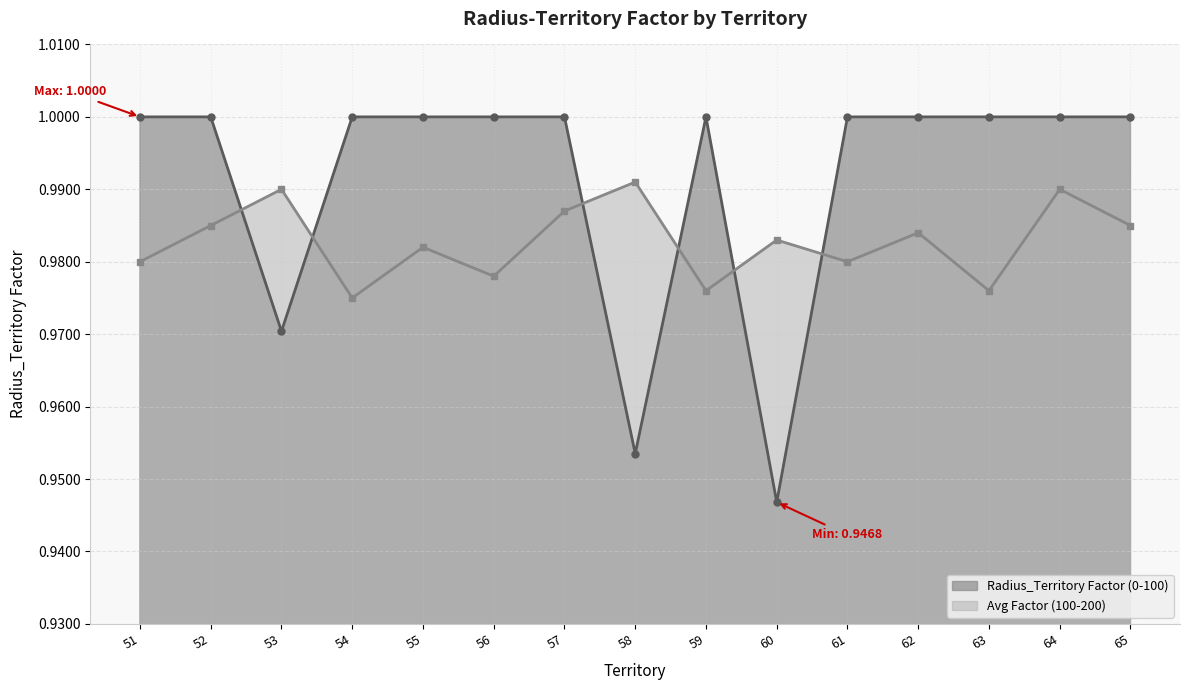

Rank the series at 62 from lowest to highest value.

Avg Factor (100-200), Radius_Territory Factor (0-100)